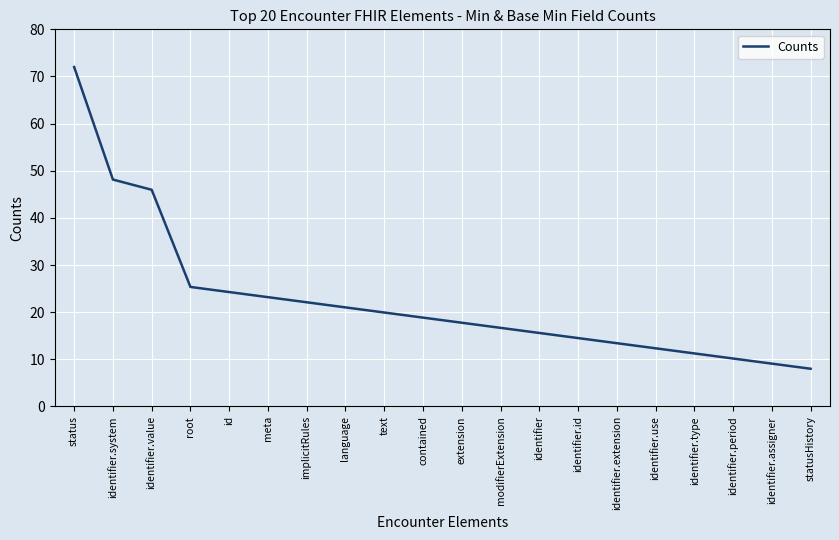

What position from the right is identifier.assigner?

2